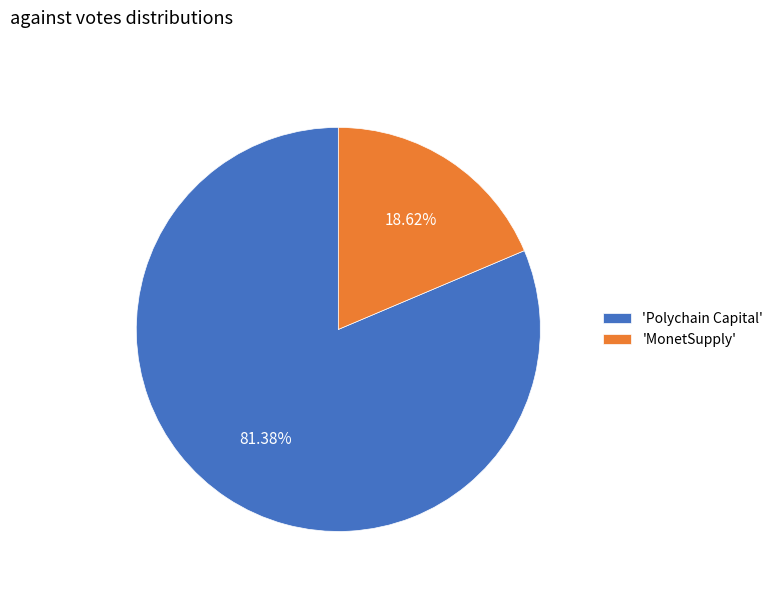

Does any single category account for the majority?

Yes